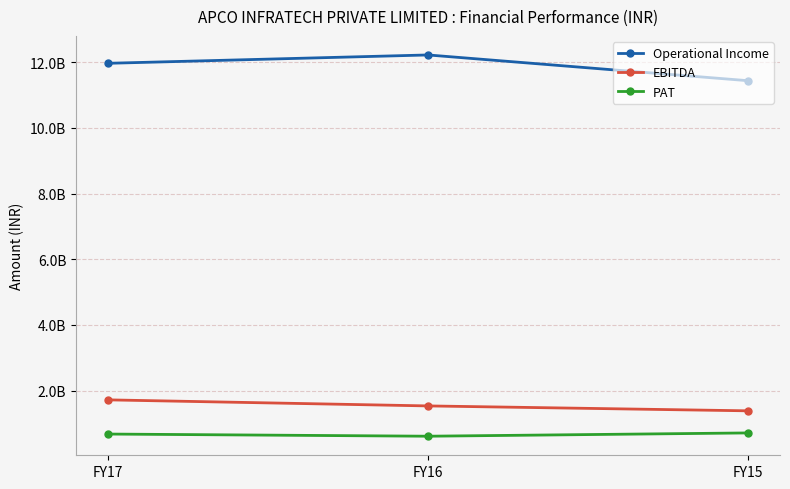

Is this an area chart (filled region under the line)?

No